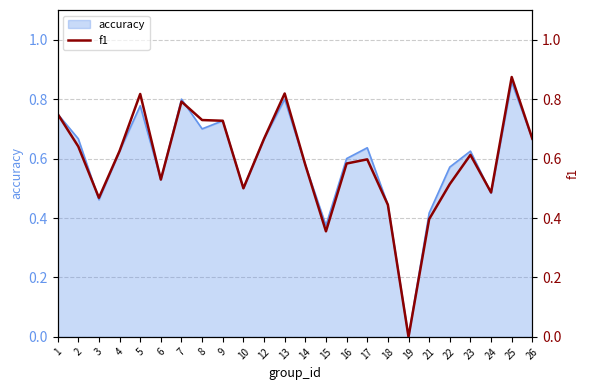

At which category does the chart reach its peak across all series?

25